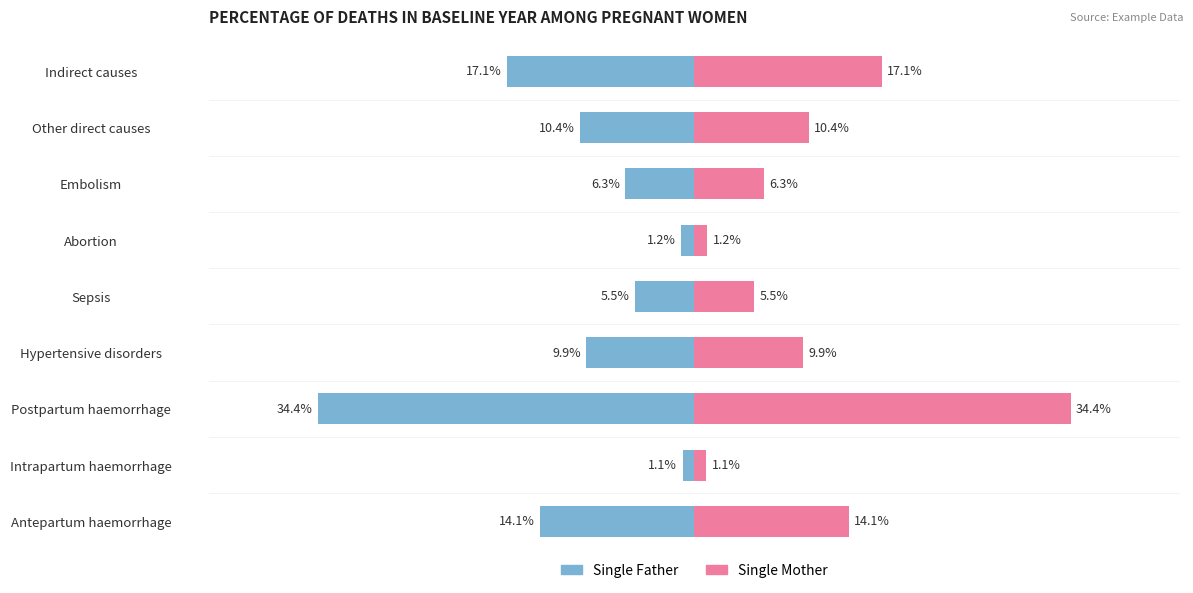

Reading left to right, what are all the values shown in this chart?

Single Father: -14.1	-1.1	-34.4	-9.9	-5.5	-1.2	-6.3	-10.4	-17.1
Single Mother: 14.1	1.1	34.4	9.9	5.5	1.2	6.3	10.4	17.1